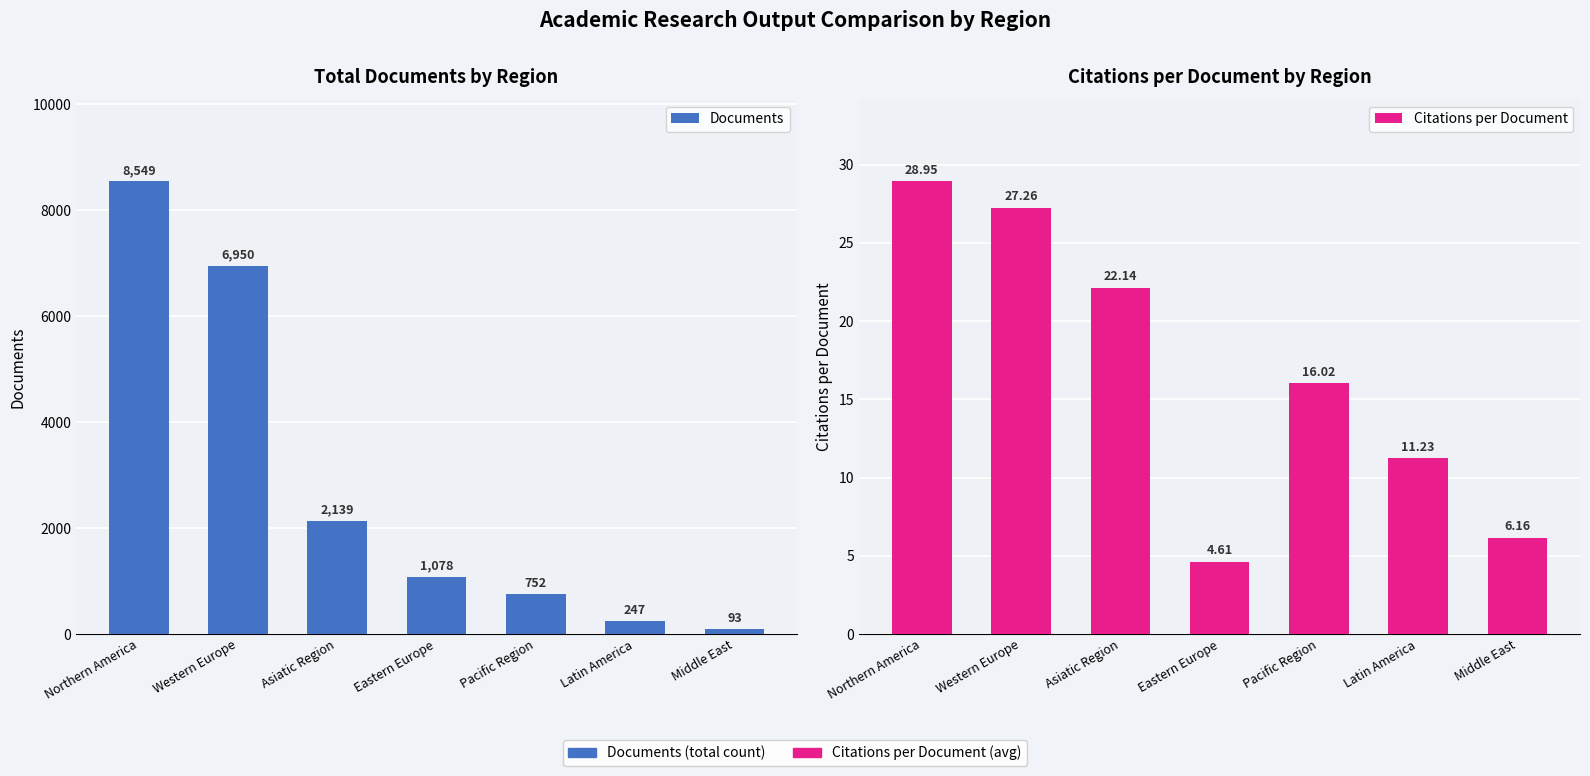

Is it true that Documents equals 3396.3 at Asiatic Region?

False